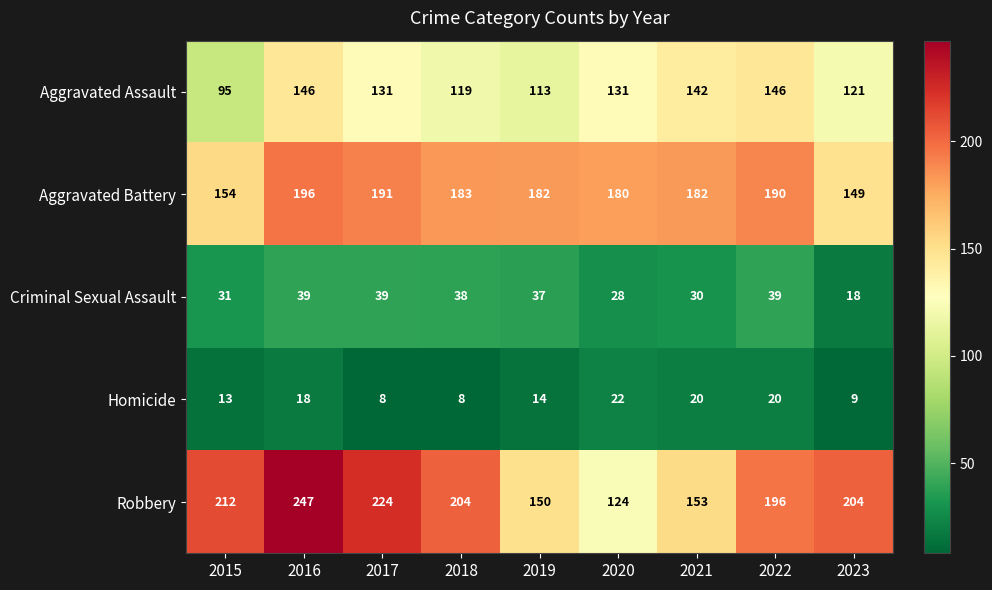

What is the difference between the second highest and second lowest values in the Aggravated Battery series?

37